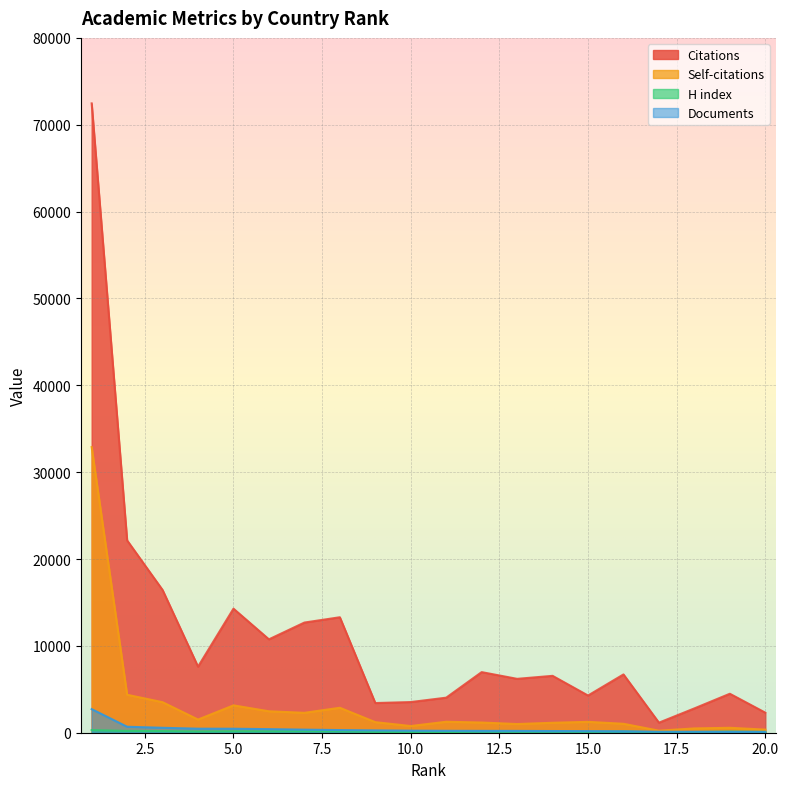

True or false: Self-citations has a value of 229 at 18.

False